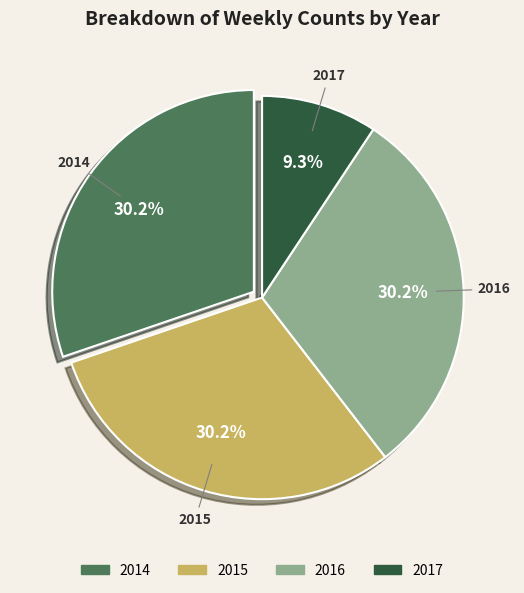

Is 2017 the majority of the pie?

No